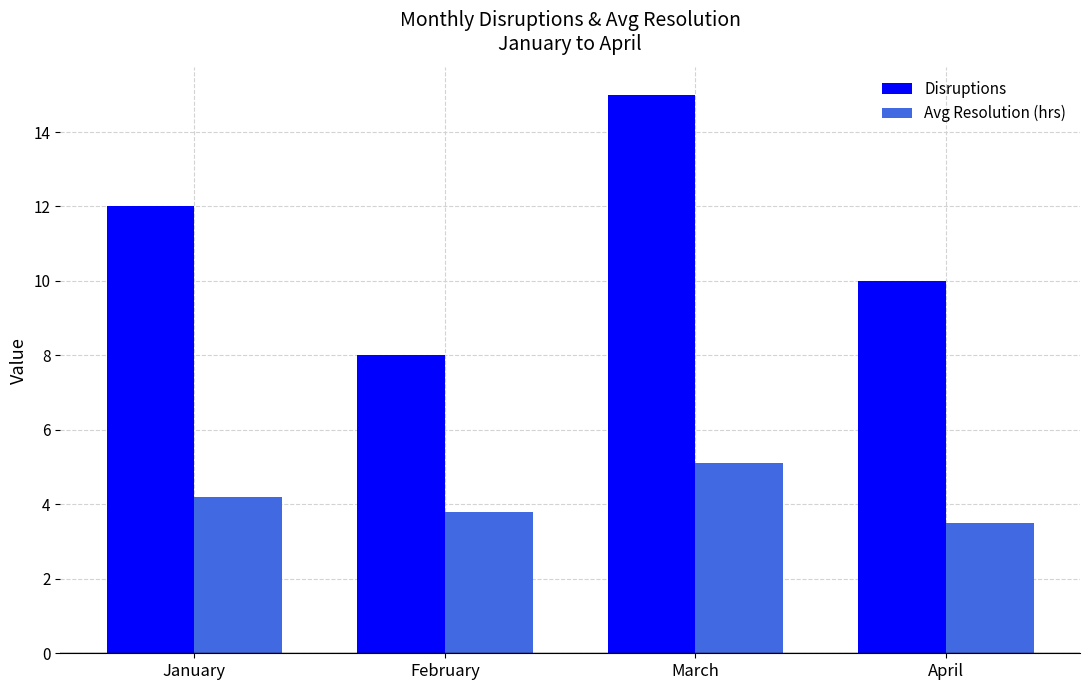

How many series are shown in this chart?

2